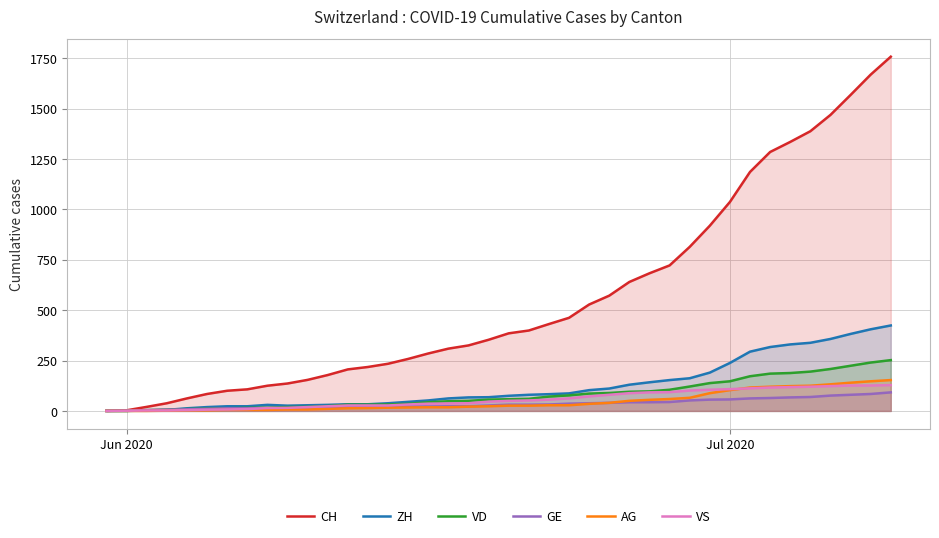

Which series has the largest range (max minus min)?

CH